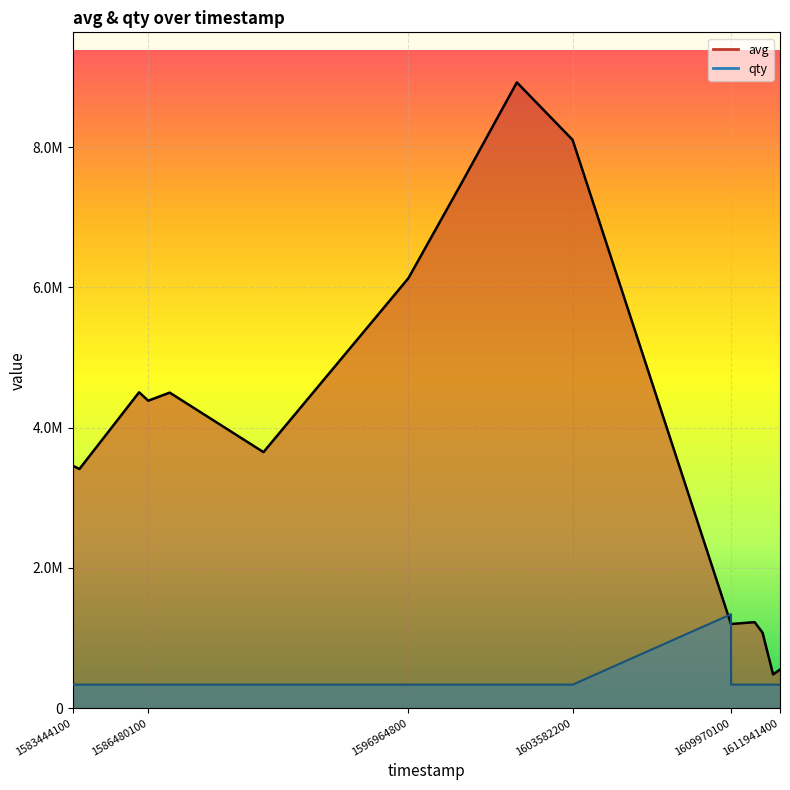

What are all the series names shown in the legend?

avg, qty